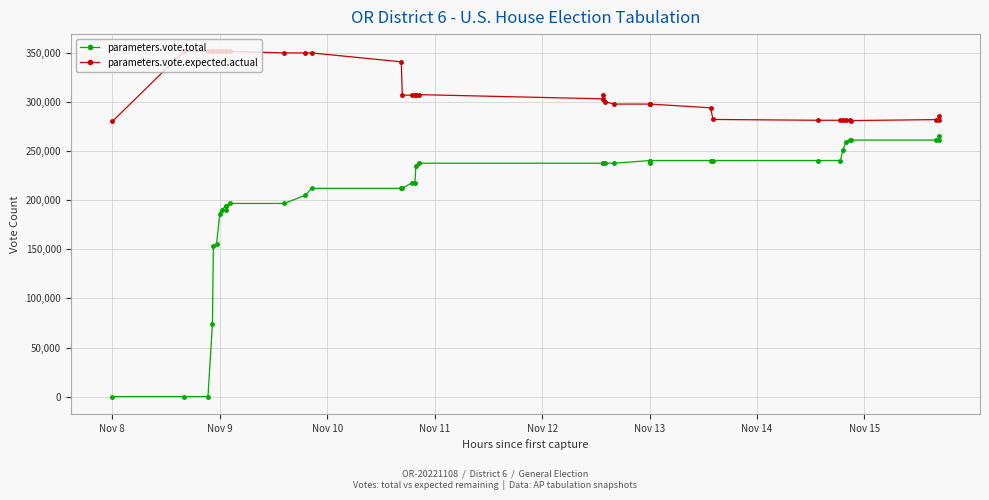

Reading right to left, transcribe all the data shown in this chart.

parameters.vote.total: 265741	261470	261470	261470	261470	259657	251487	240635	240635	240635	240635	240635	237894	240635	237894	237894	237894	237894	237894	237894	235308	217835	217835	212246	212246	212246	205255	196856	196856	194313	190260	194313	190260	185883	155732	153532	74277	0	0	0
parameters.vote.expected.actual: 285641	282329	282329	281327	282071	281655	281655	281655	281655	282483	294375	298167	298167	298167	298167	300691	303525	307793	303525	307793	307793	307793	307248	307248	341244	350314	350314	350314	351895	351895	351895	351895	351895	351895	351895	351895	351895	351895	351895	280461